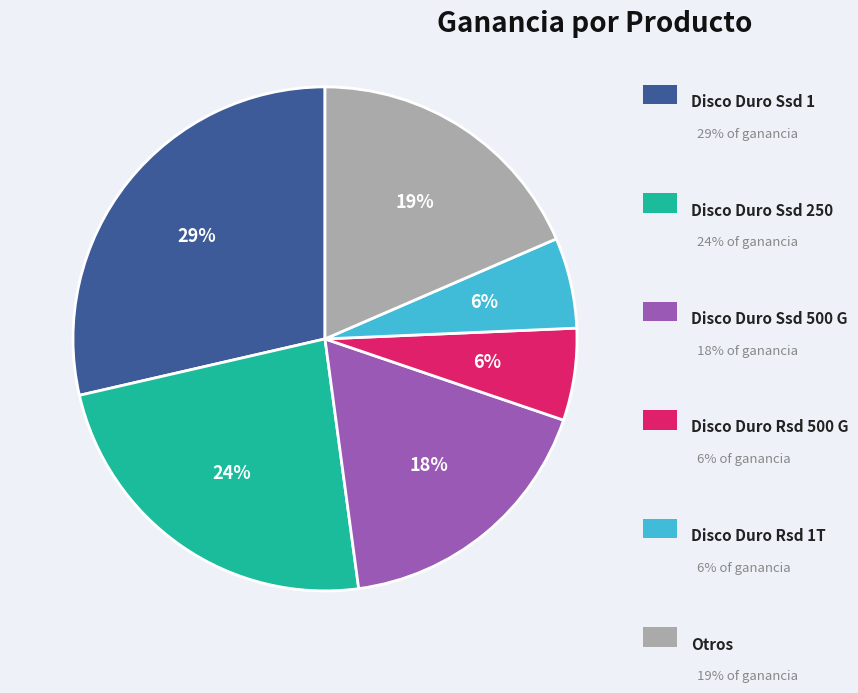

Is there any slice that represents more than half of the pie?

No